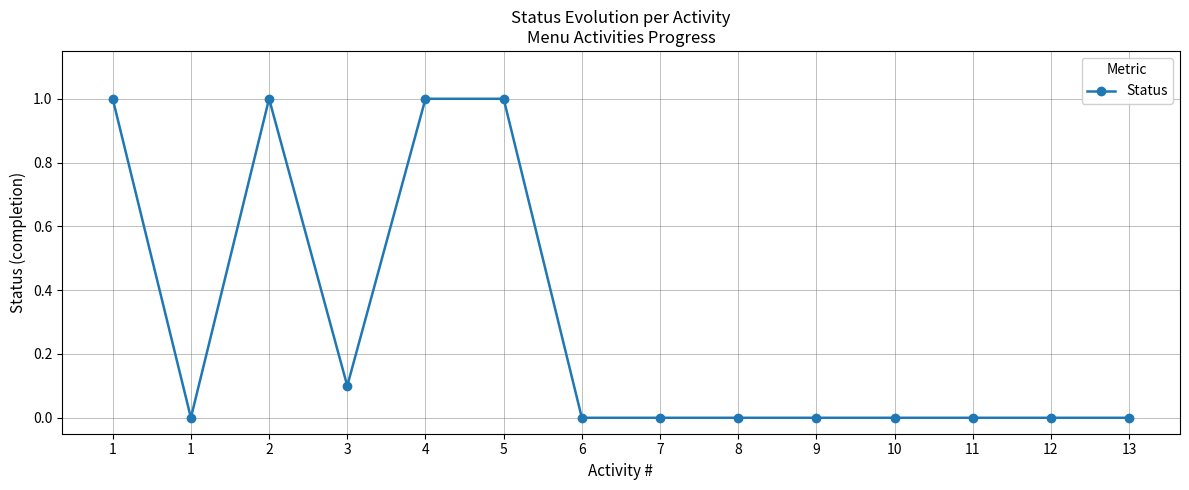

Reading left to right, transcribe all the data shown in this chart.

1=1.0	1=0.0	2=1.0	3=0.1	4=1.0	5=1.0	6=0.0	7=0.0	8=0.0	9=0.0	10=0.0	11=0.0	12=0.0	13=0.0